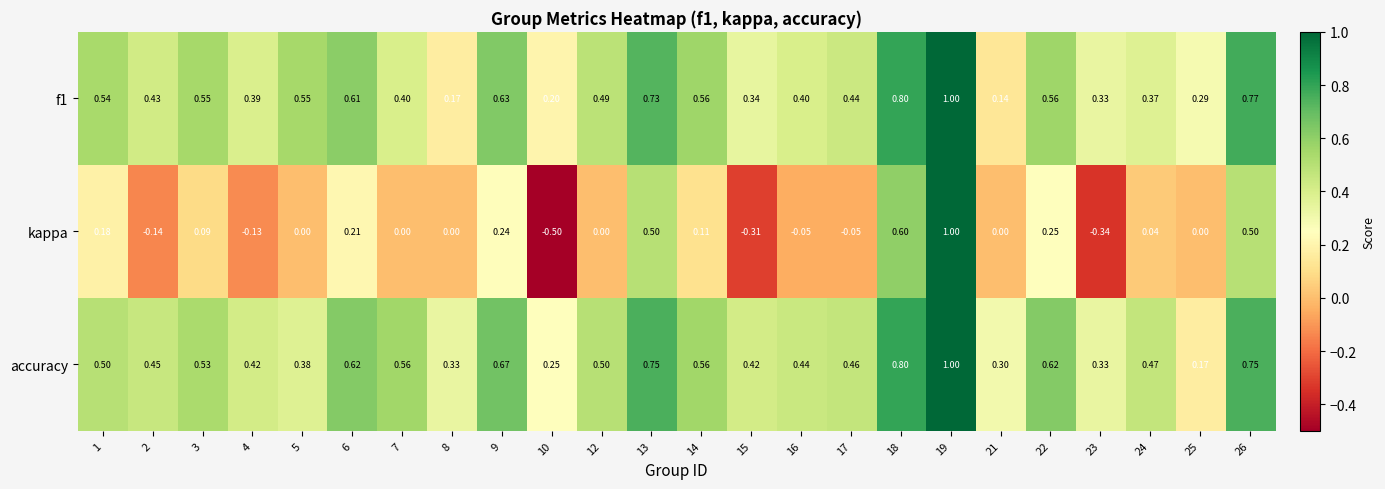

Is the value of kappa at 6 greater than the value of accuracy at 15?

No